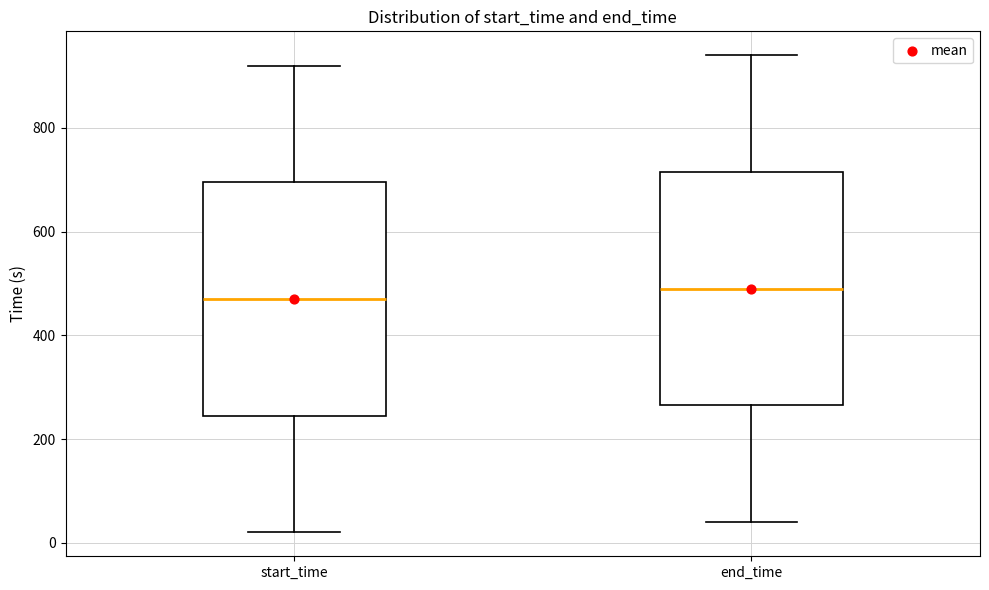

Which box's median line is the lowest?

start_time